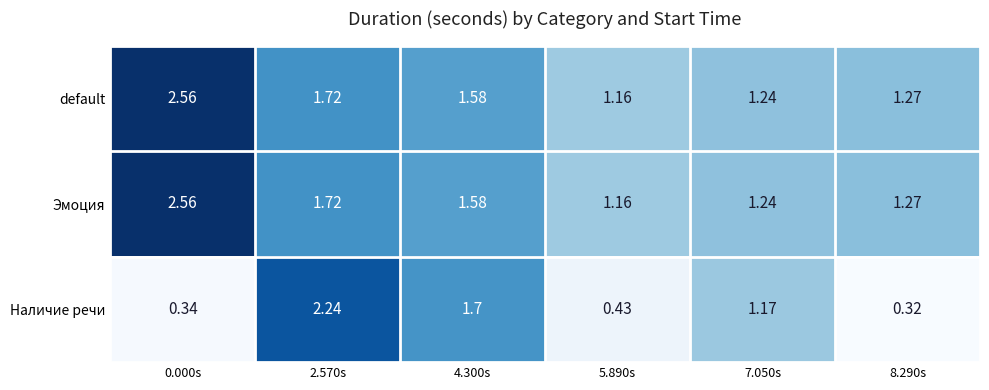

Which series has the largest range (max minus min)?

Наличие речи